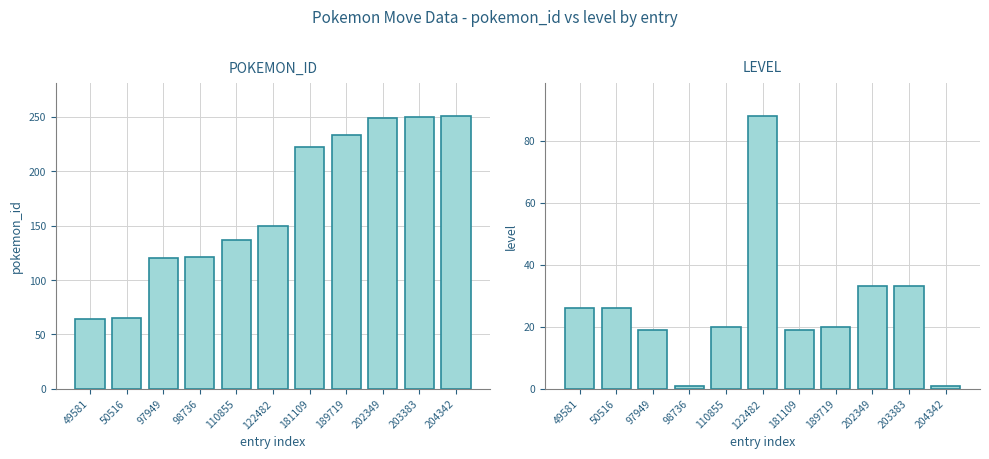

Reading left to right, transcribe all the data shown in this chart.

pokemon_id: 64	65	120	121	137	150	222	233	249	250	251
level: 26	26	19	1	20	88	19	20	33	33	1